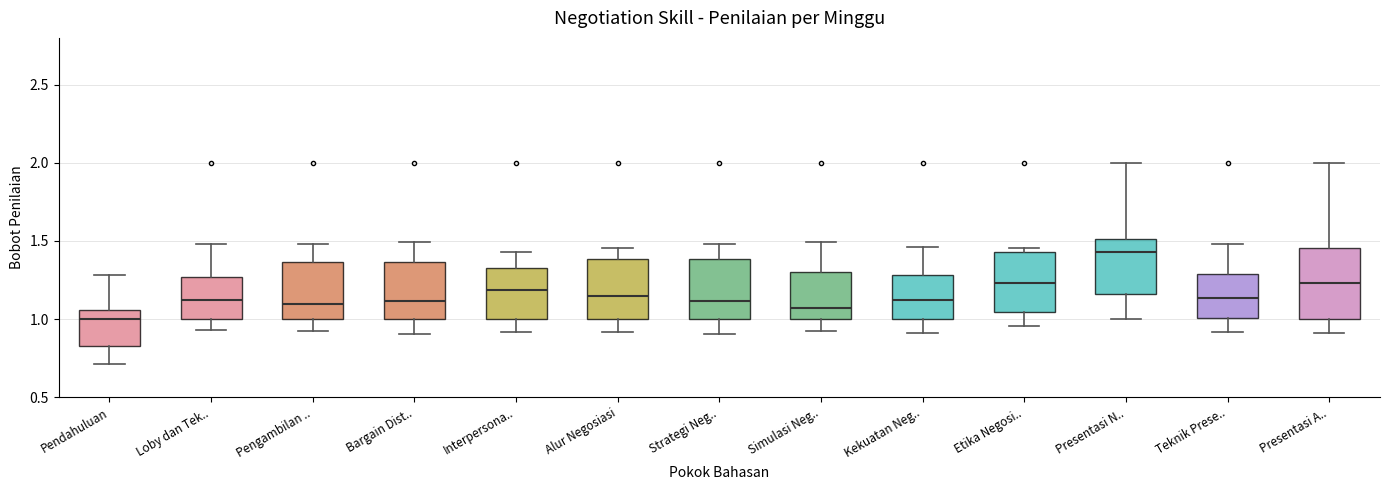

Which box's median line is the lowest?

Pendahuluan